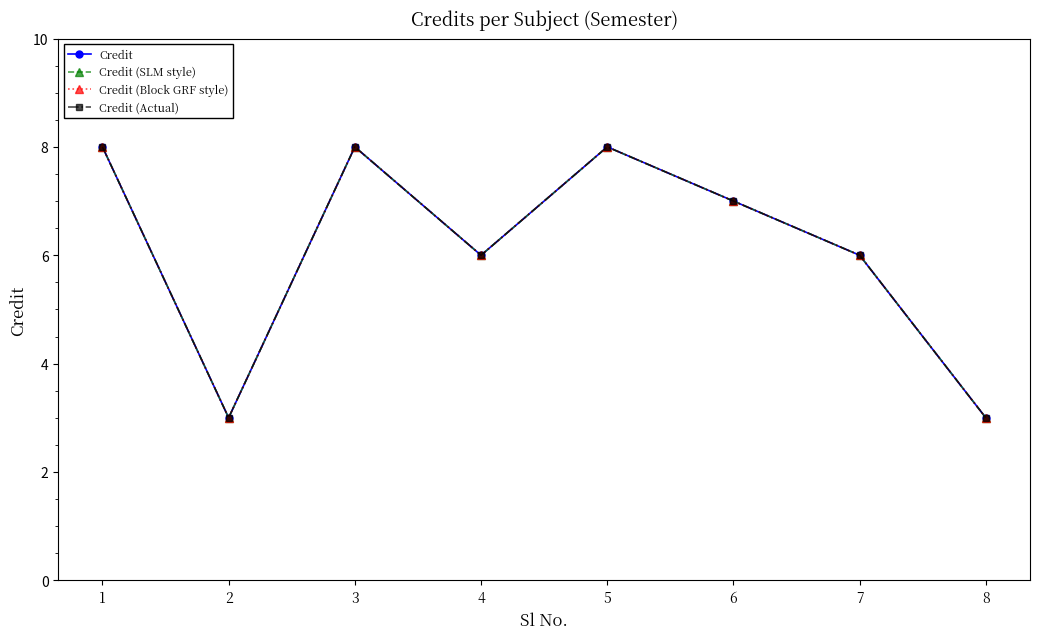

Is this an area chart (filled region under the line)?

No